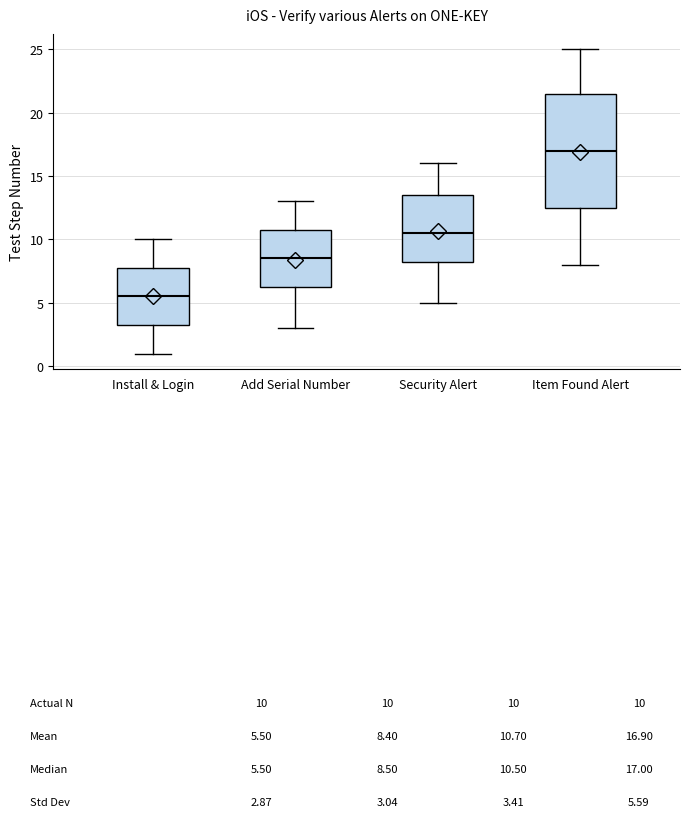

Reading left to right, transcribe this box plot: for each box, give where its median line is, the range the box spans, and where its two whiskers end, as read against the y-axis. The values are not printed on the chart, so give them approximately, as read against the axis.

Install & Login: median 5.5, box 3.5 to 8.0, whiskers 1.0 to 10.0
Add Serial Number: median 8.5, box 6.5 to 11.0, whiskers 3.0 to 13.0
Security Alert: median 10.5, box 8.5 to 13.5, whiskers 5.0 to 16.0
Item Found Alert: median 17.0, box 12.5 to 21.5, whiskers 8.0 to 25.0